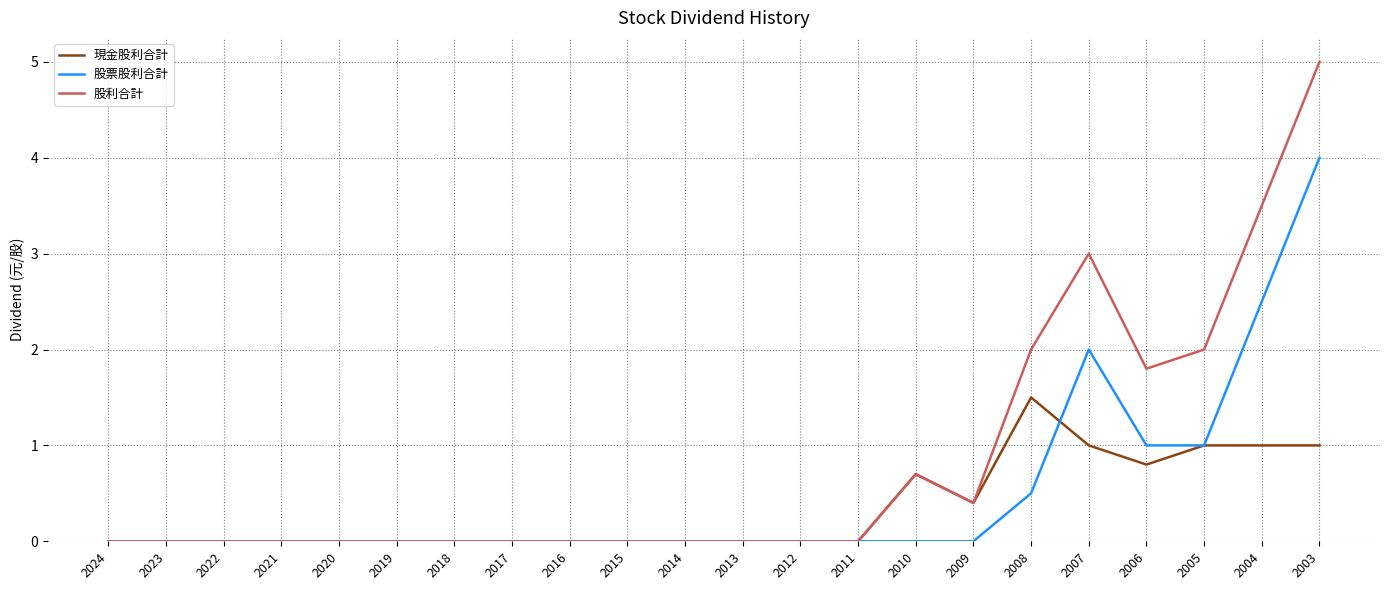

At which category is the sum across all series the highest?

2003